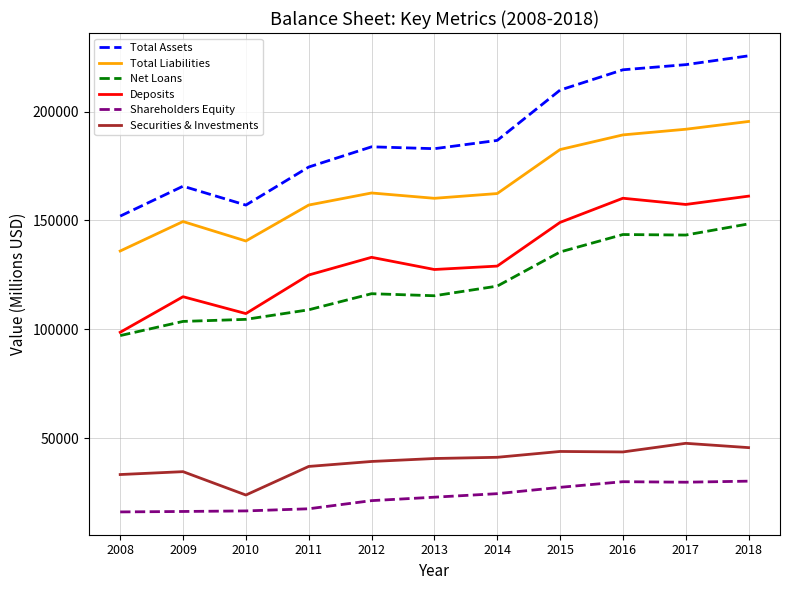

What is the smallest value displayed?

16037